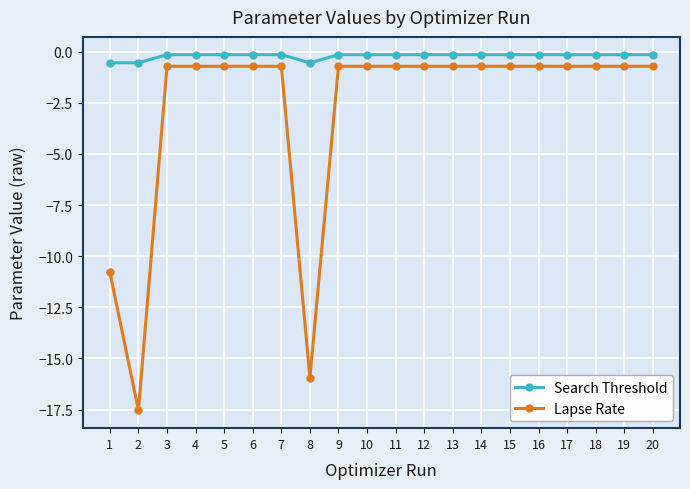

What is the minimum value shown in the chart?

-17.5